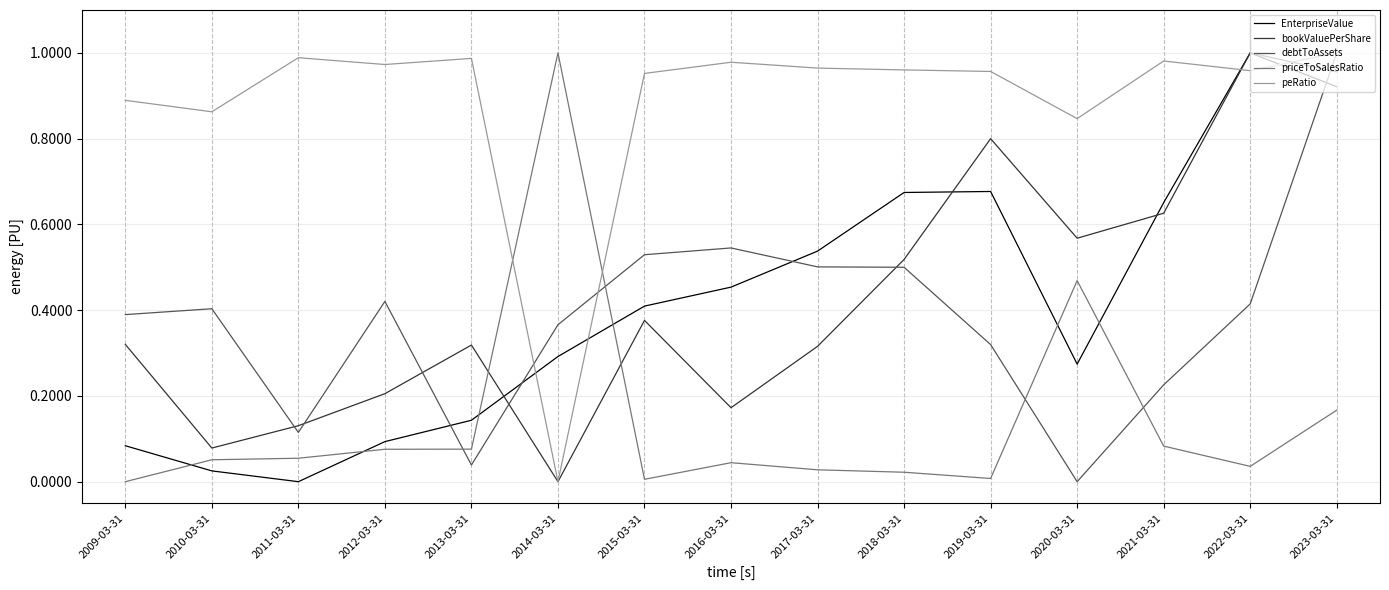

The debtToAssets series shows 0.3 at 2019-03-31. True or false?

True